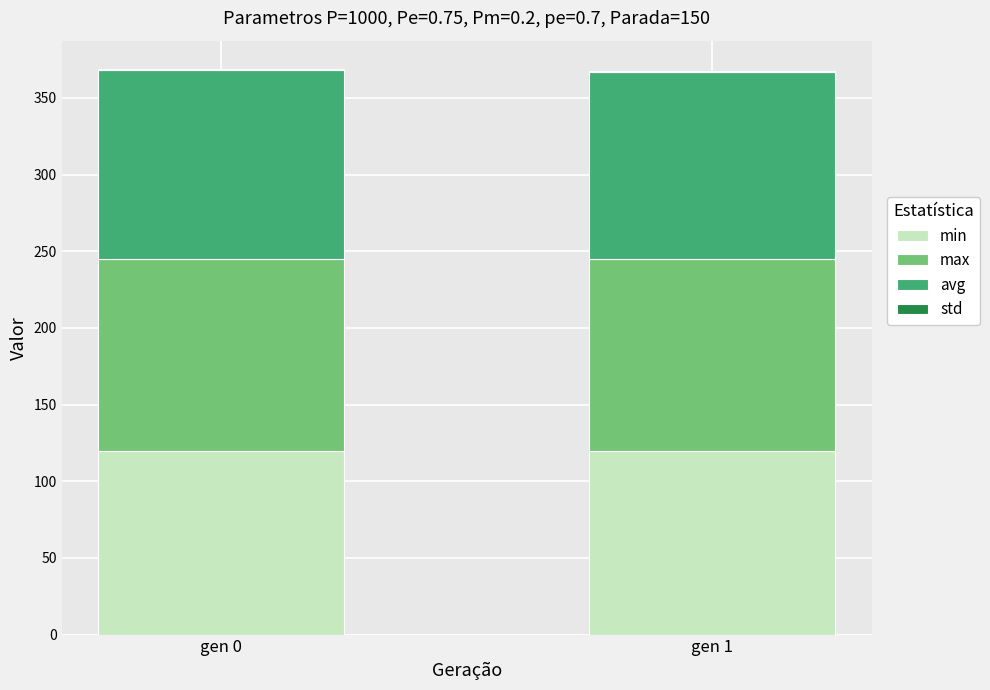

The min series shows 119.9 at gen 0. True or false?

True